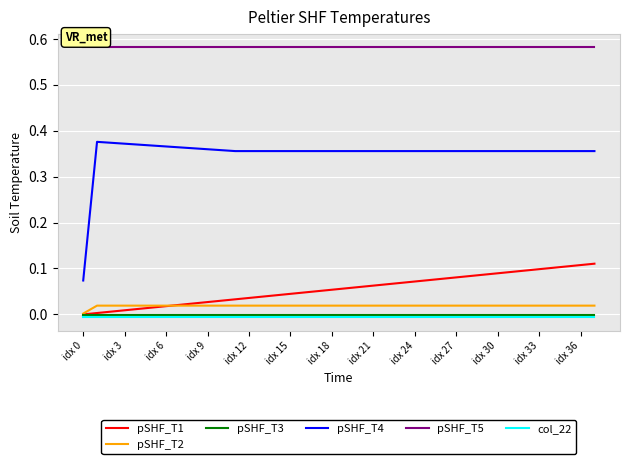

True or false: pSHF_T5 and pSHF_T3 intersect in this chart.

False